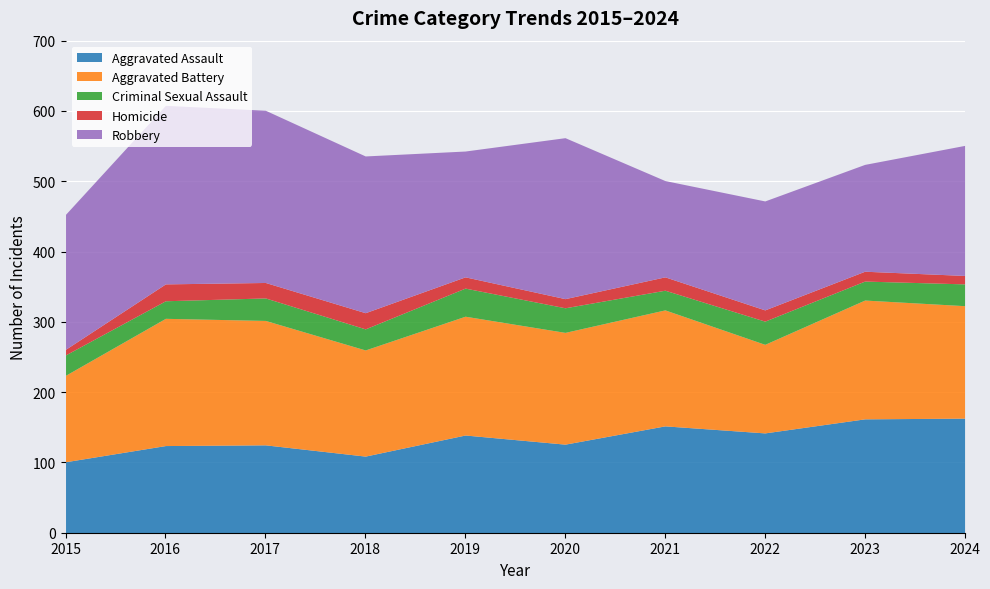

What is the highest value of the Aggravated Assault series?

163